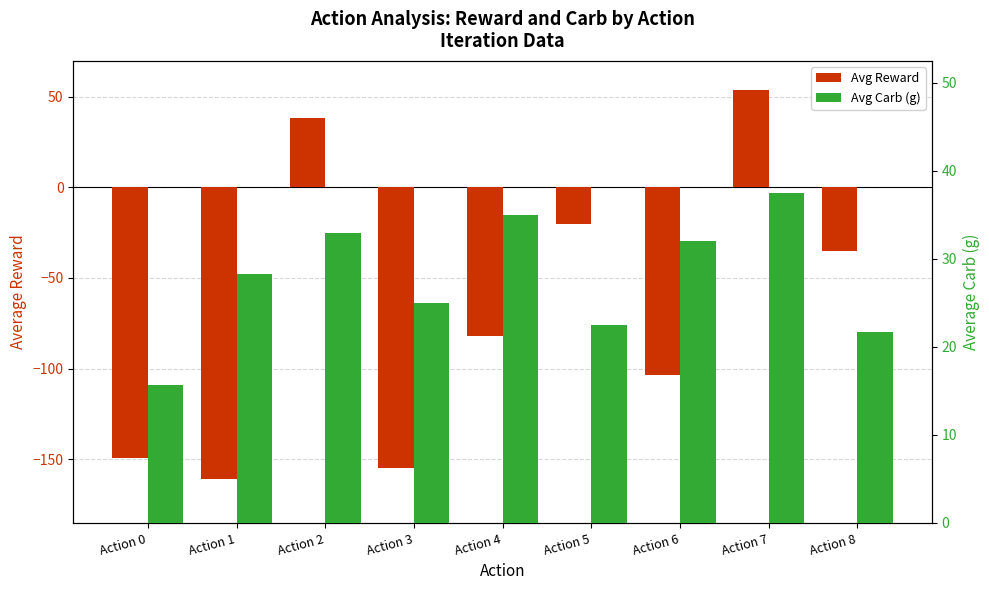

True or false: Avg Carb (g) has a value of 25.0 at Action 3.

True